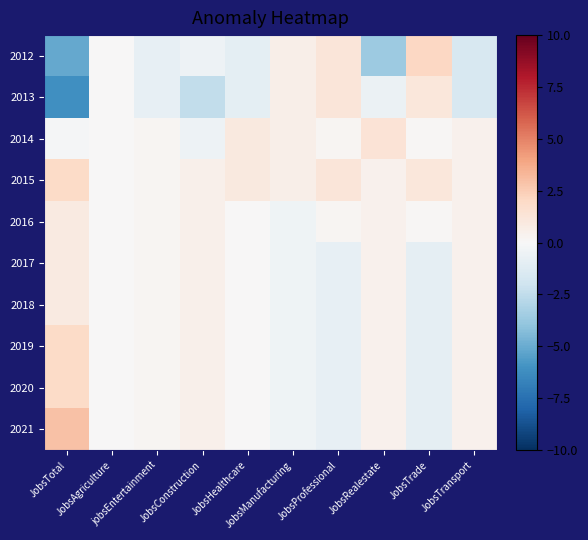

Reading right to left, list all the values displayed in this chart.

2012: JobsTransport=-1.6	JobsTrade=2.1	JobsRealestate=-3.6	JobsProfessional=1.2	JobsManufacturing=0.6	JobsHealthcare=-1.0	JobsConstruction=-0.5	jobsEntertainment=-0.8	JobsAgriculture=0.0	JobsTotal=-5.1
2013: JobsTransport=-1.6	JobsTrade=1.1	JobsRealestate=-0.6	JobsProfessional=1.2	JobsManufacturing=0.6	JobsHealthcare=-1.0	JobsConstruction=-2.5	jobsEntertainment=-0.8	JobsAgriculture=0.0	JobsTotal=-6.1
2014: JobsTransport=0.4	JobsTrade=0.1	JobsRealestate=1.4	JobsProfessional=0.2	JobsManufacturing=0.6	JobsHealthcare=1.0	JobsConstruction=-0.5	jobsEntertainment=0.2	JobsAgriculture=0.0	JobsTotal=-0.1
2015: JobsTransport=0.4	JobsTrade=1.1	JobsRealestate=0.4	JobsProfessional=1.2	JobsManufacturing=0.6	JobsHealthcare=1.0	JobsConstruction=0.5	jobsEntertainment=0.2	JobsAgriculture=0.0	JobsTotal=1.9
2016: JobsTransport=0.4	JobsTrade=0.1	JobsRealestate=0.4	JobsProfessional=0.2	JobsManufacturing=-0.4	JobsHealthcare=0.0	JobsConstruction=0.5	jobsEntertainment=0.2	JobsAgriculture=0.0	JobsTotal=0.9
2017: JobsTransport=0.4	JobsTrade=-0.9	JobsRealestate=0.4	JobsProfessional=-0.8	JobsManufacturing=-0.4	JobsHealthcare=0.0	JobsConstruction=0.5	jobsEntertainment=0.2	JobsAgriculture=0.0	JobsTotal=0.9
2018: JobsTransport=0.4	JobsTrade=-0.9	JobsRealestate=0.4	JobsProfessional=-0.8	JobsManufacturing=-0.4	JobsHealthcare=0.0	JobsConstruction=0.5	jobsEntertainment=0.2	JobsAgriculture=0.0	JobsTotal=0.9
2019: JobsTransport=0.4	JobsTrade=-0.9	JobsRealestate=0.4	JobsProfessional=-0.8	JobsManufacturing=-0.4	JobsHealthcare=0.0	JobsConstruction=0.5	jobsEntertainment=0.2	JobsAgriculture=0.0	JobsTotal=1.9
2020: JobsTransport=0.4	JobsTrade=-0.9	JobsRealestate=0.4	JobsProfessional=-0.8	JobsManufacturing=-0.4	JobsHealthcare=0.0	JobsConstruction=0.5	jobsEntertainment=0.2	JobsAgriculture=0.0	JobsTotal=1.9
2021: JobsTransport=0.4	JobsTrade=-0.9	JobsRealestate=0.4	JobsProfessional=-0.8	JobsManufacturing=-0.4	JobsHealthcare=0.0	JobsConstruction=0.5	jobsEntertainment=0.2	JobsAgriculture=0.0	JobsTotal=2.9